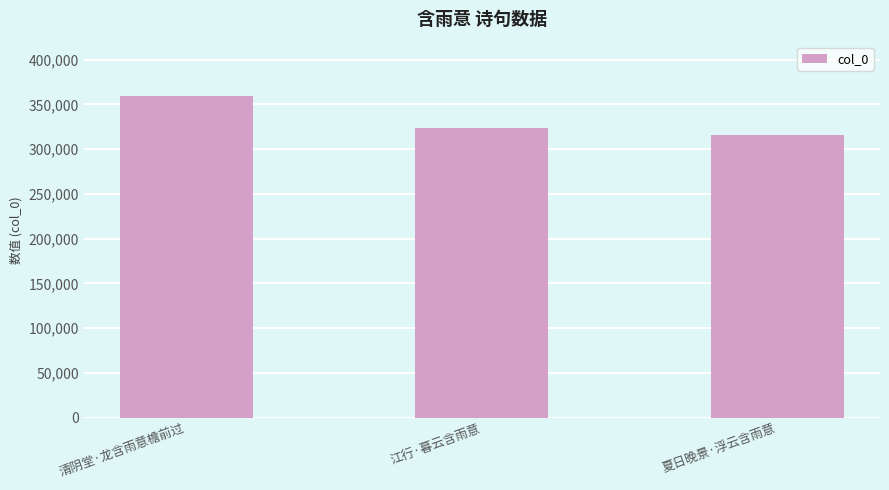

How many series are shown in this chart?

1